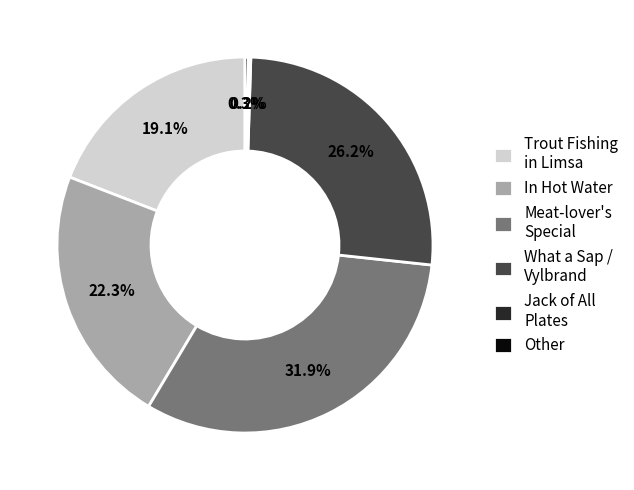

What percentage do Trout Fishing in Limsa and Other together represent?

19.4%